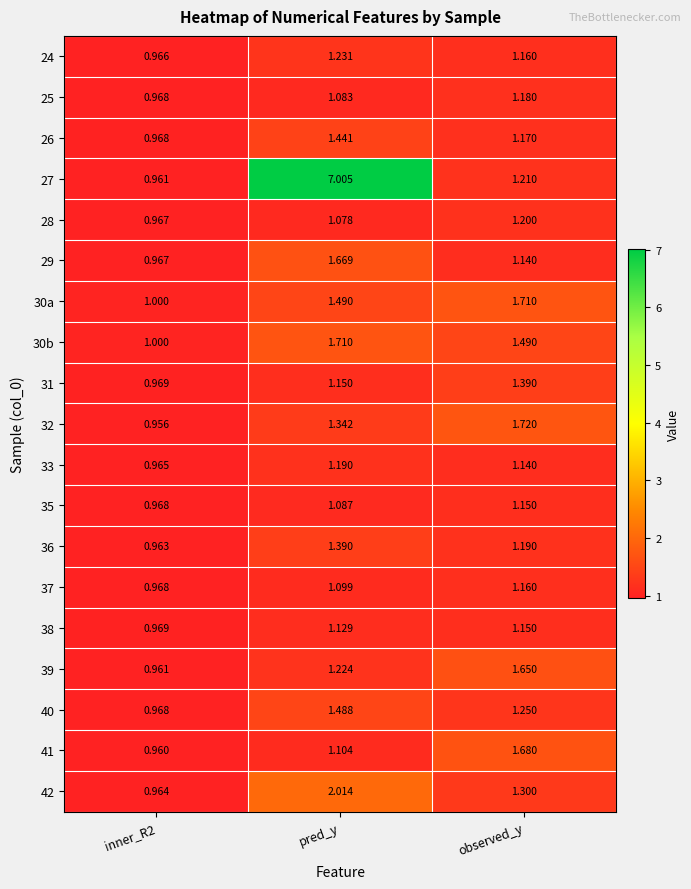

At which label does 28 first exceed 1?

pred_y